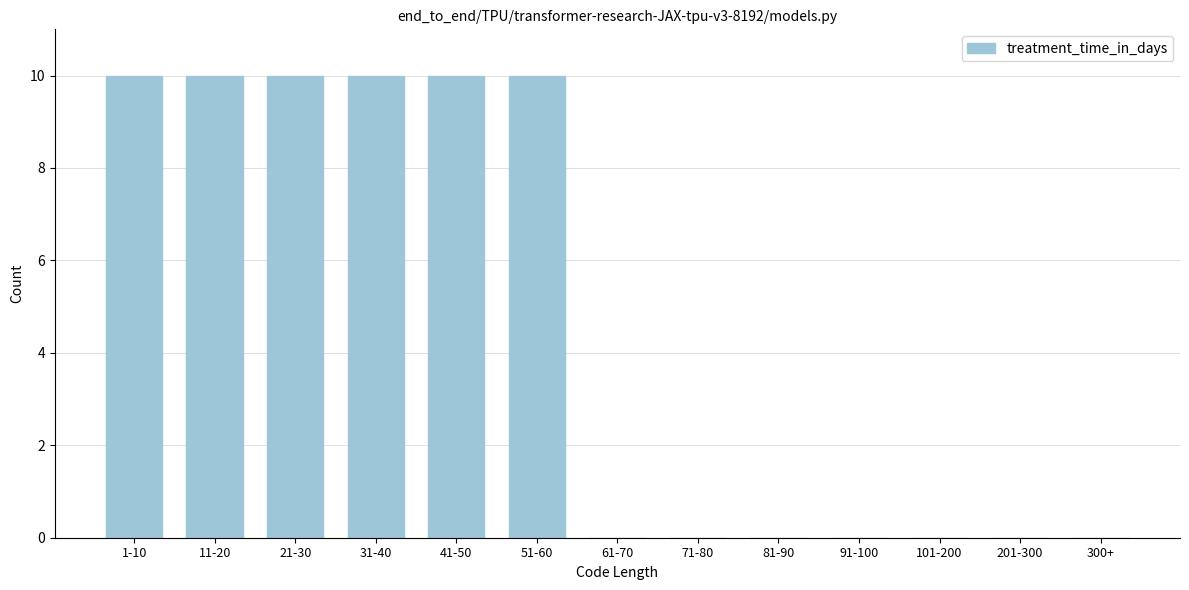

Reading right to left, what are all the values shown in this chart?

300+=0	201-300=0	101-200=0	91-100=0	81-90=0	71-80=0	61-70=0	51-60=10	41-50=10	31-40=10	21-30=10	11-20=10	1-10=10